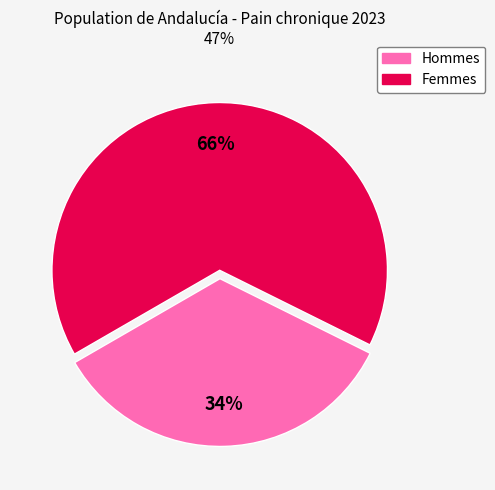

Is there any slice that represents more than half of the pie?

Yes